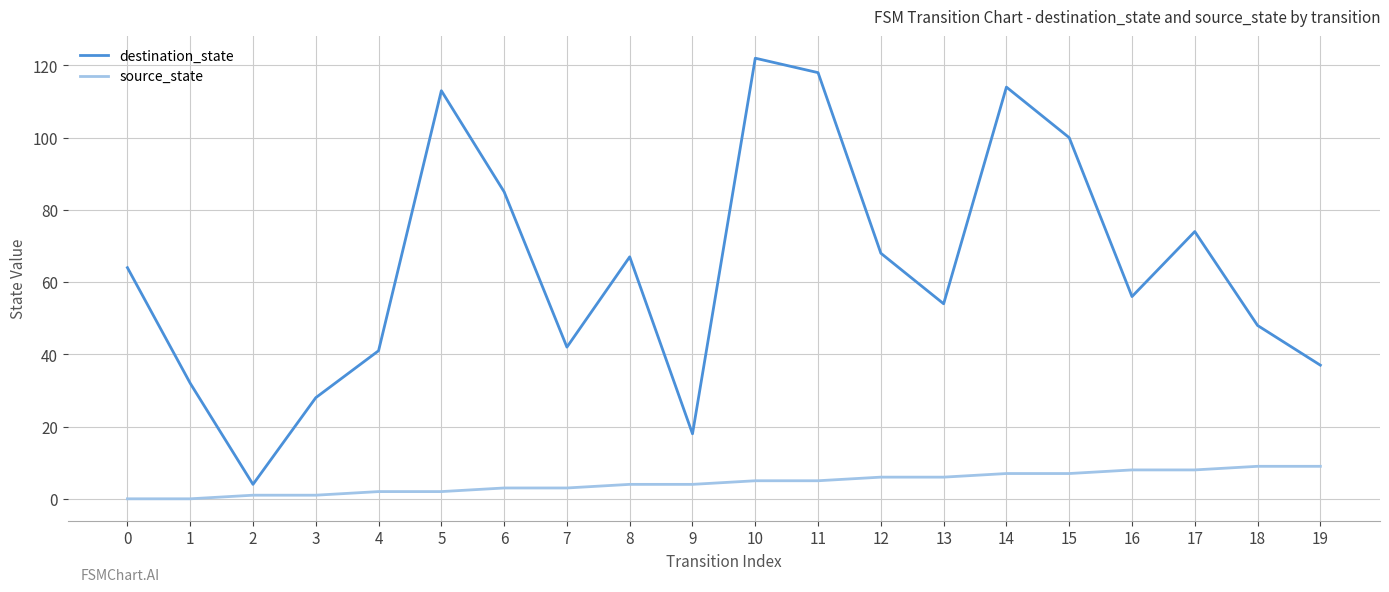

Between 2 and 7, which series saw the biggest shift?

destination_state